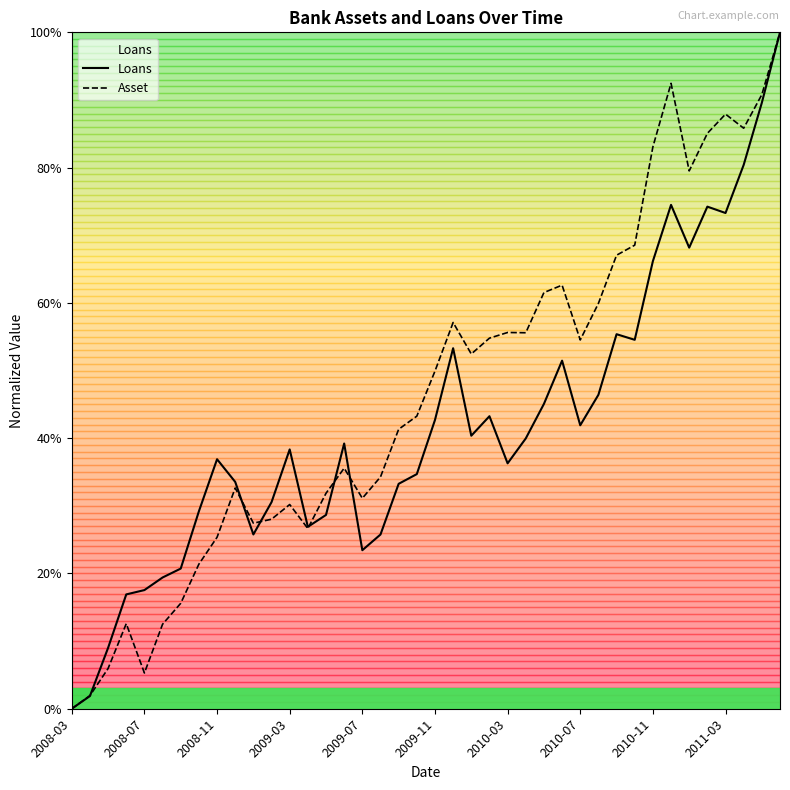

Reading right to left, list all the values displayed in this chart.

Loans: 2011-06=1.0	2011-05=0.9	2011-04=0.8	2011-03=0.7	2011-02=0.7	2011-01=0.7	2010-12=0.7	2010-11=0.7	2010-10=0.5	2010-09=0.6	2010-08=0.5	2010-07=0.4	2010-06=0.5	2010-05=0.5	2010-04=0.4	2010-03=0.4	2010-02=0.4	2010-01=0.4	2009-12=0.5	2009-11=0.4	2009-10=0.3	2009-09=0.3	2009-08=0.3	2009-07=0.2	2009-06=0.4	2009-05=0.3	2009-04=0.3	2009-03=0.4	2009-02=0.3	2009-01=0.3	2008-12=0.3	2008-11=0.4	2008-10=0.3	2008-09=0.2	2008-08=0.2	2008-07=0.2	2008-06=0.2	2008-05=0.1	2008-04=0.0	2008-03=0.0
Asset: 2011-06=1.0	2011-05=0.9	2011-04=0.9	2011-03=0.9	2011-02=0.9	2011-01=0.8	2010-12=0.9	2010-11=0.8	2010-10=0.7	2010-09=0.7	2010-08=0.6	2010-07=0.5	2010-06=0.6	2010-05=0.6	2010-04=0.6	2010-03=0.6	2010-02=0.5	2010-01=0.5	2009-12=0.6	2009-11=0.5	2009-10=0.4	2009-09=0.4	2009-08=0.3	2009-07=0.3	2009-06=0.4	2009-05=0.3	2009-04=0.3	2009-03=0.3	2009-02=0.3	2009-01=0.3	2008-12=0.3	2008-11=0.3	2008-10=0.2	2008-09=0.2	2008-08=0.1	2008-07=0.1	2008-06=0.1	2008-05=0.1	2008-04=0.0	2008-03=0.0